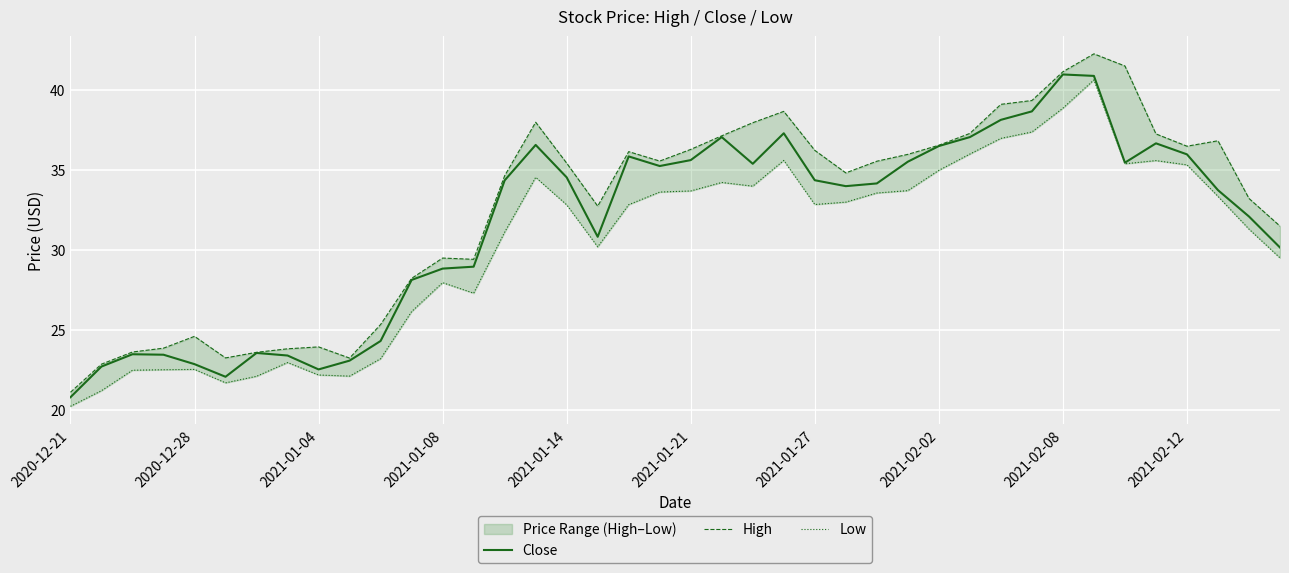

True or false: Close and Low intersect in this chart.

False